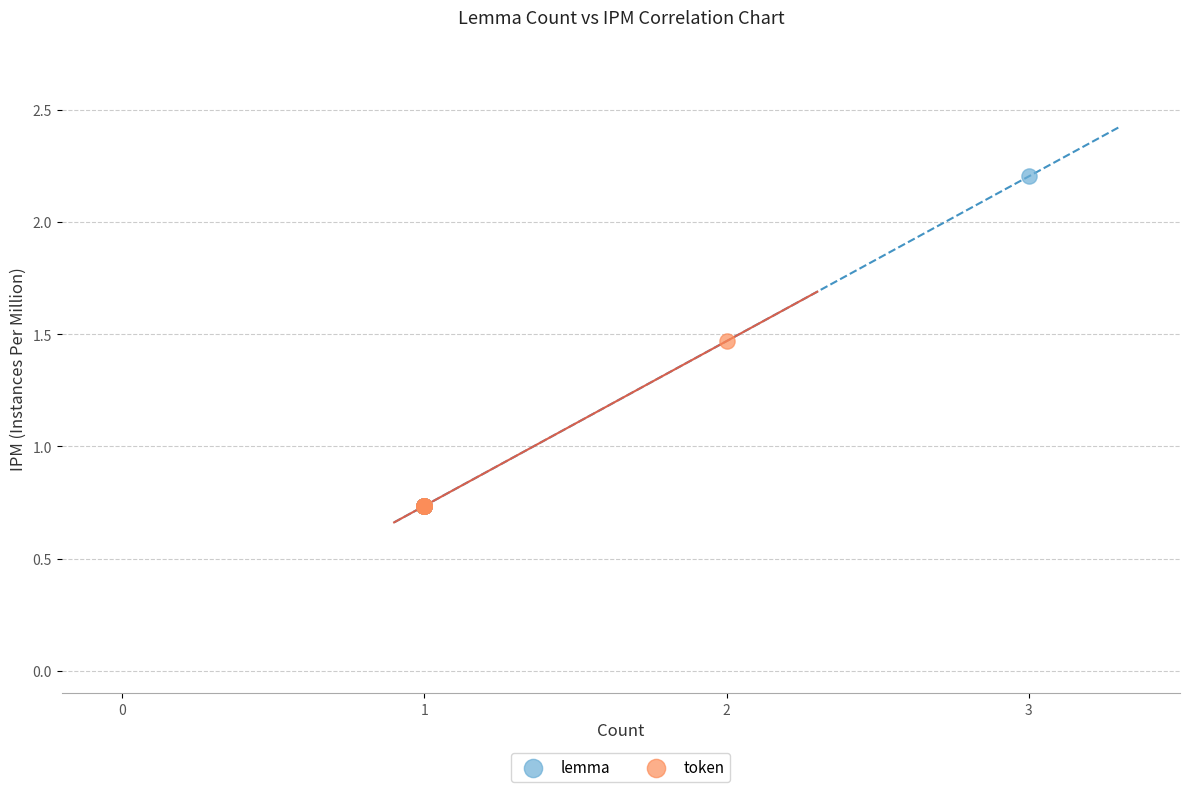

What are all the series names shown in the legend?

lemma, token